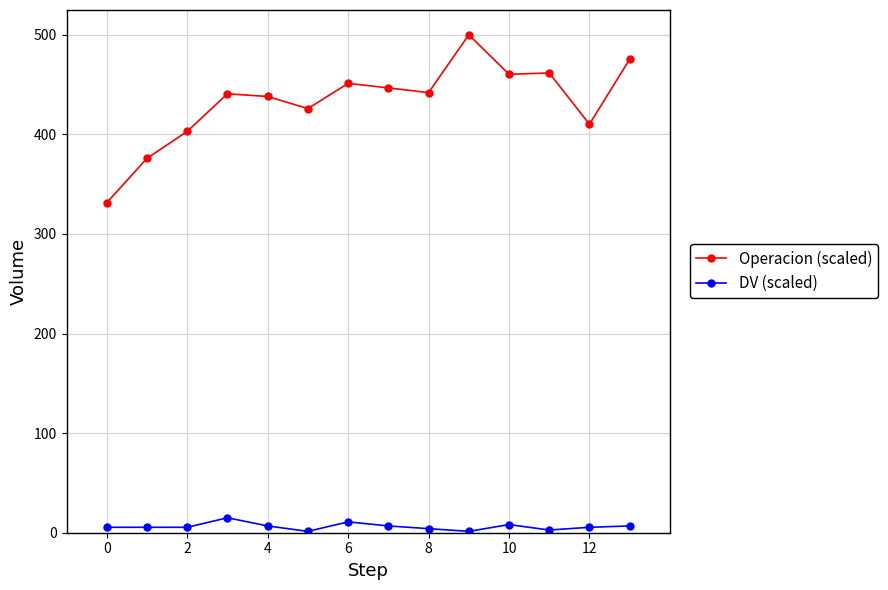

What is the greatest value displayed?

500.0